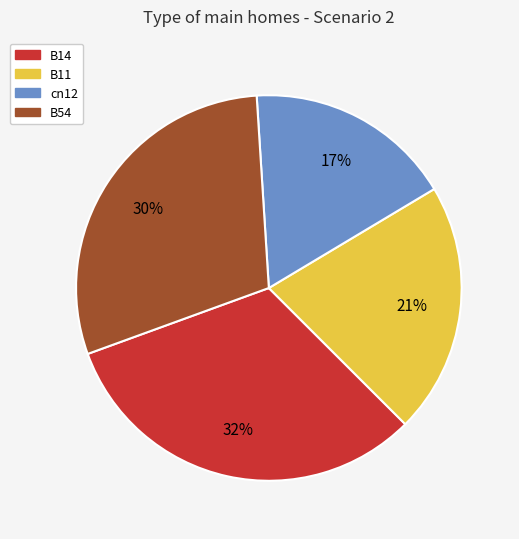

To the nearest percent, what is the difference between the largest and smallest slice percentages?

15%